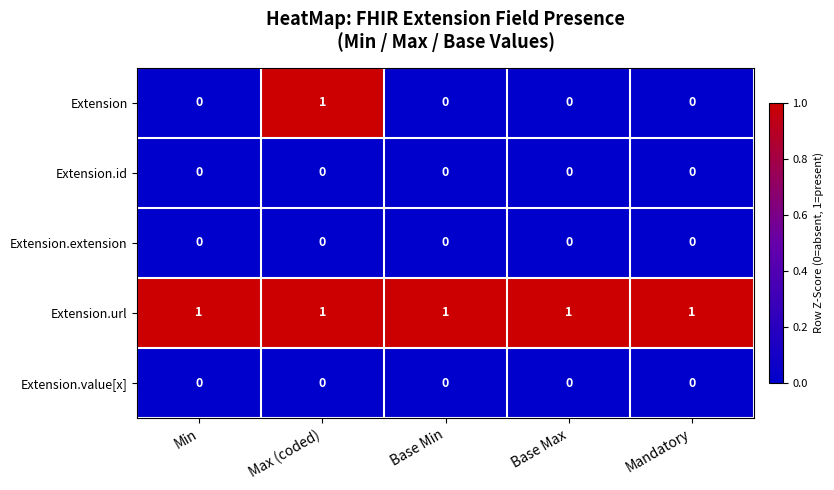

How many Extension values are between 0 and 1?

5